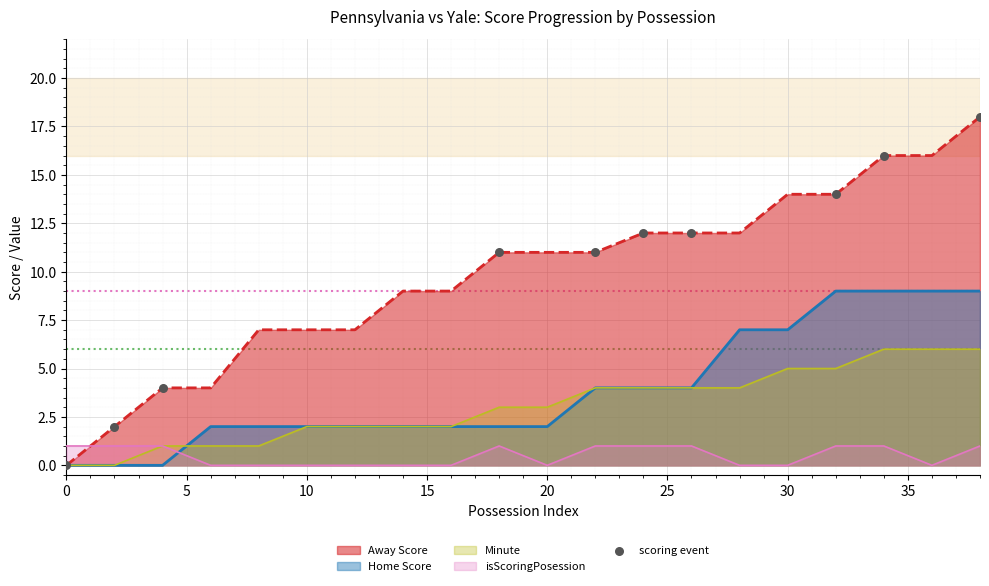

Which series has the largest range (max minus min)?

Away Score